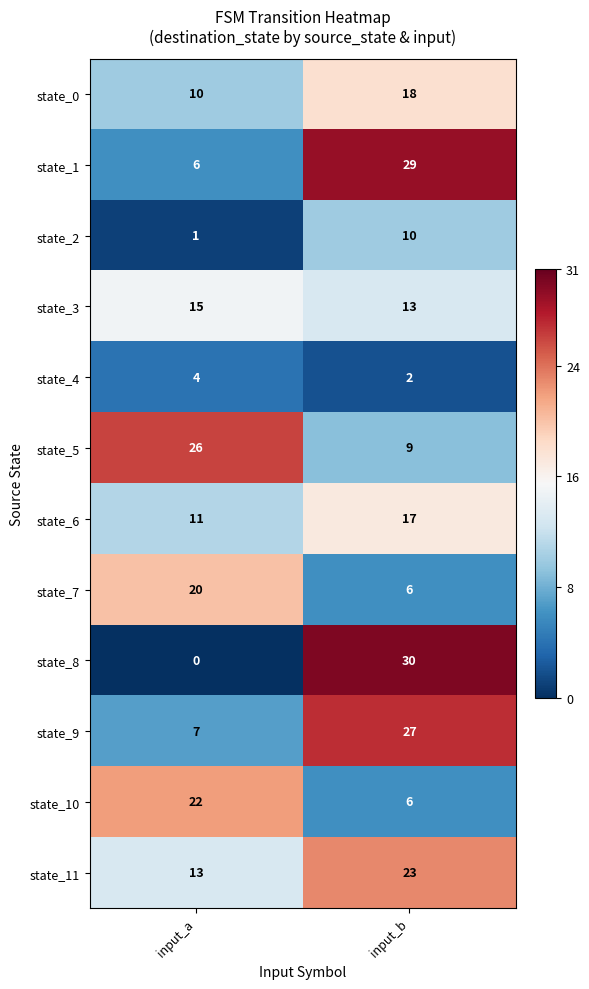

Which series changed the most between input_a and input_b?

state_8